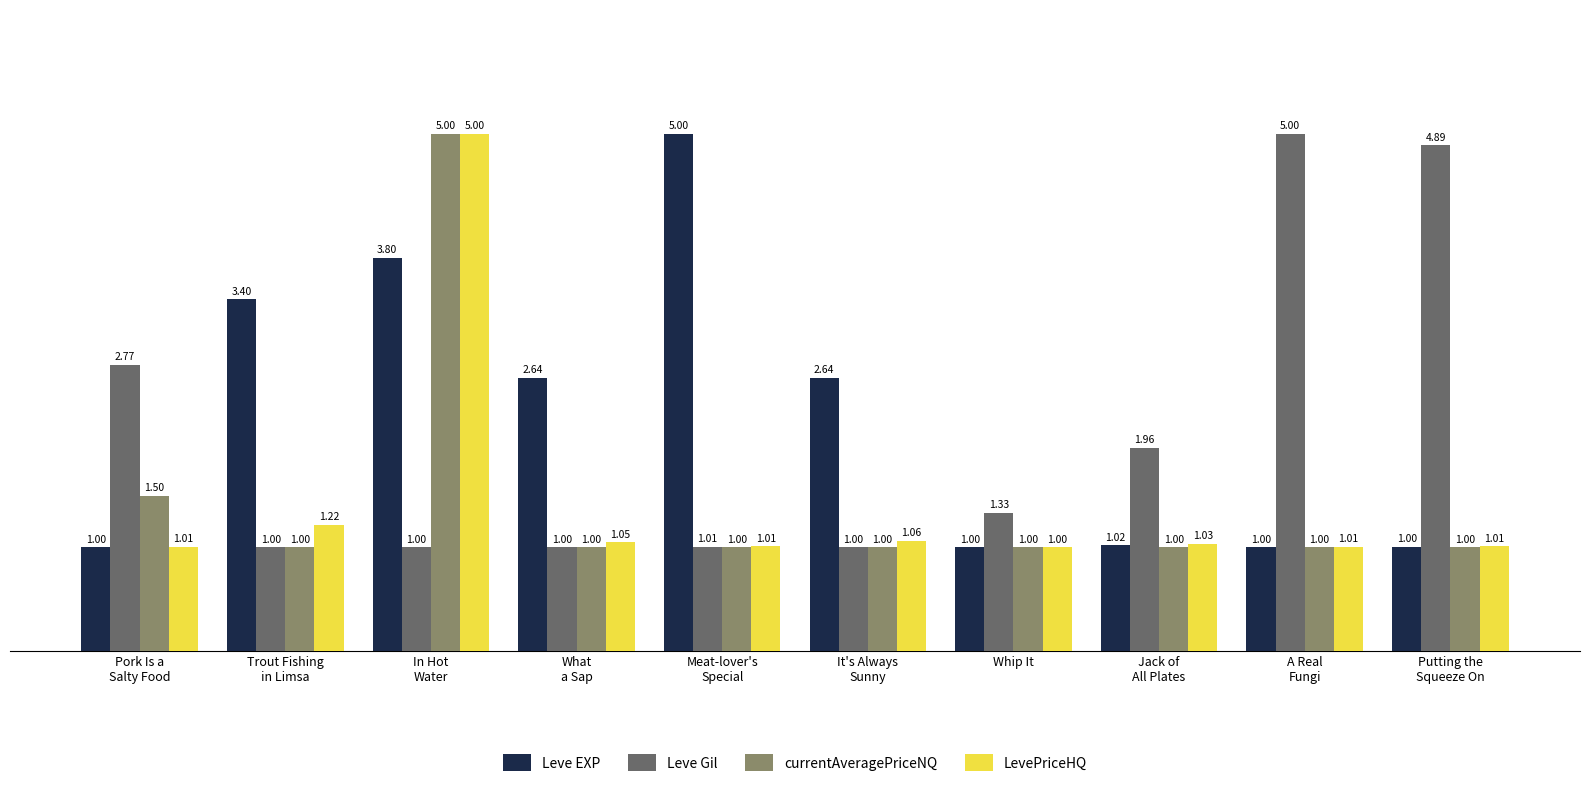

What is the approximate value of currentAveragePriceNQ at Putting the
Squeeze On?

1.0